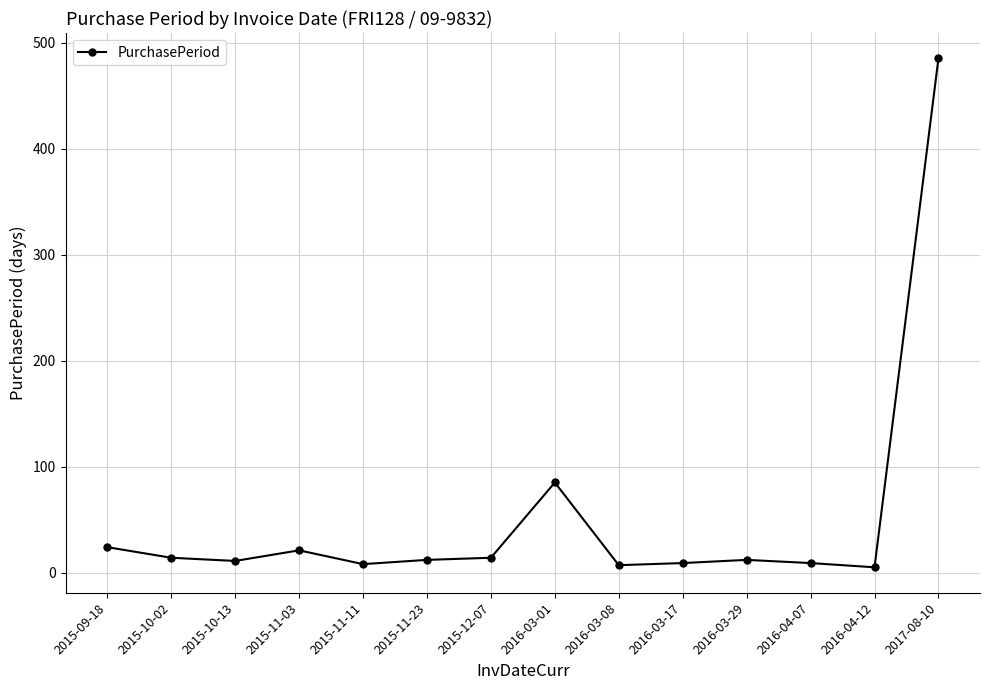

How many lines are shown in the chart?

1